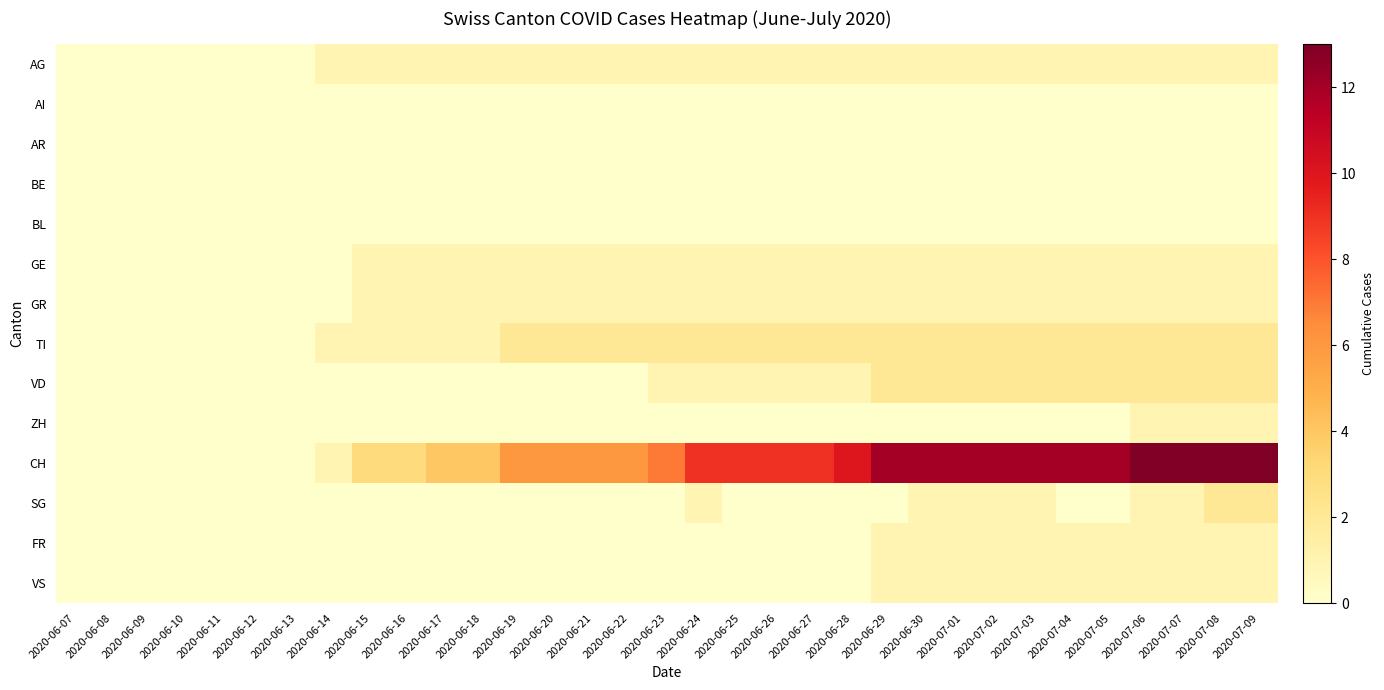

Rank the series at 2020-06-12 from lowest to highest value.

AG, AI, AR, BE, BL, GE, GR, TI, VD, ZH, CH, SG, FR, VS